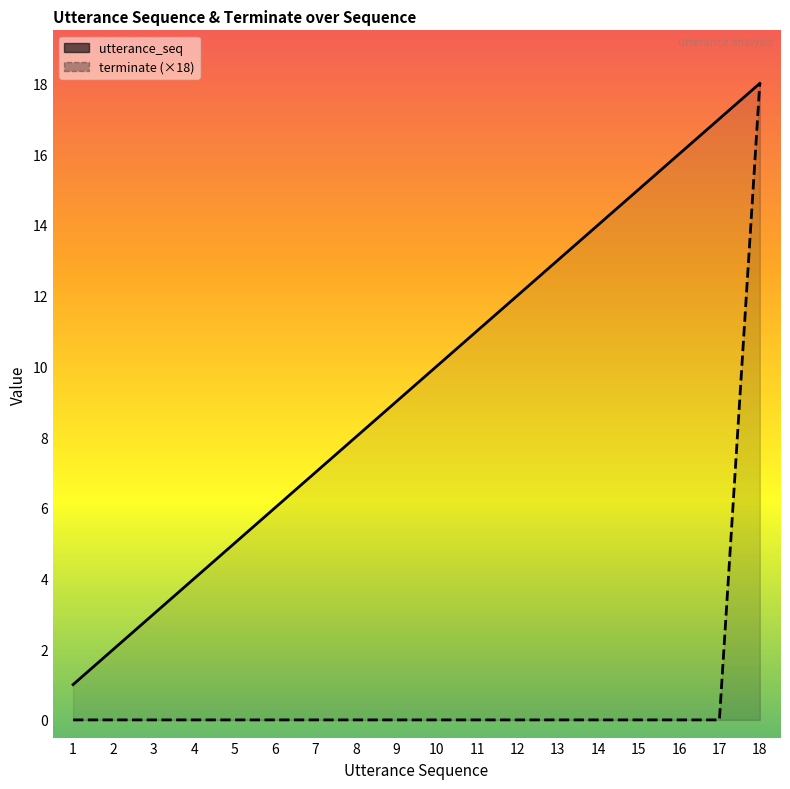

At which label does utterance_seq first exceed 10?

11